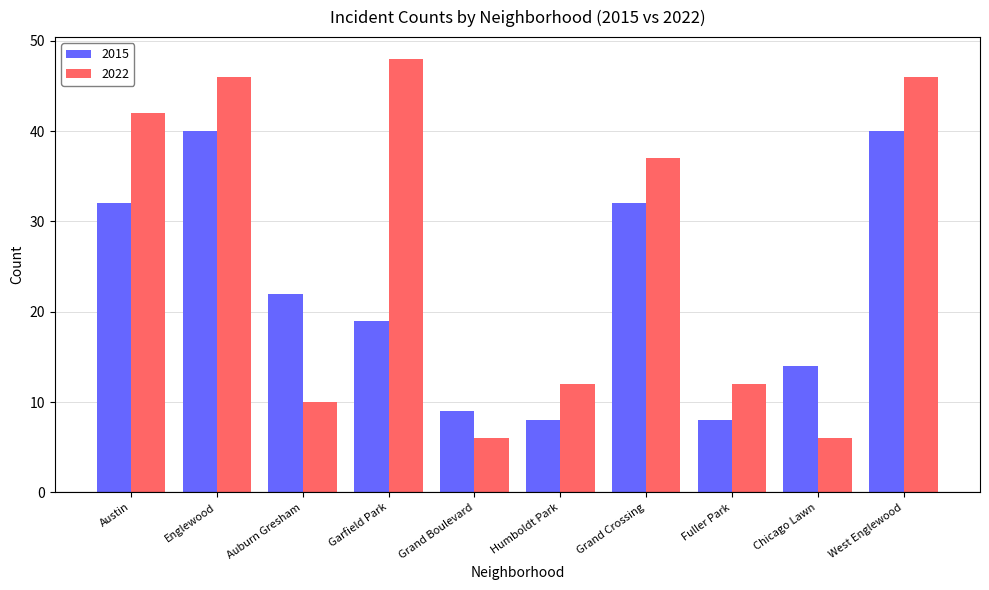

Which series has the largest range (max minus min)?

2022